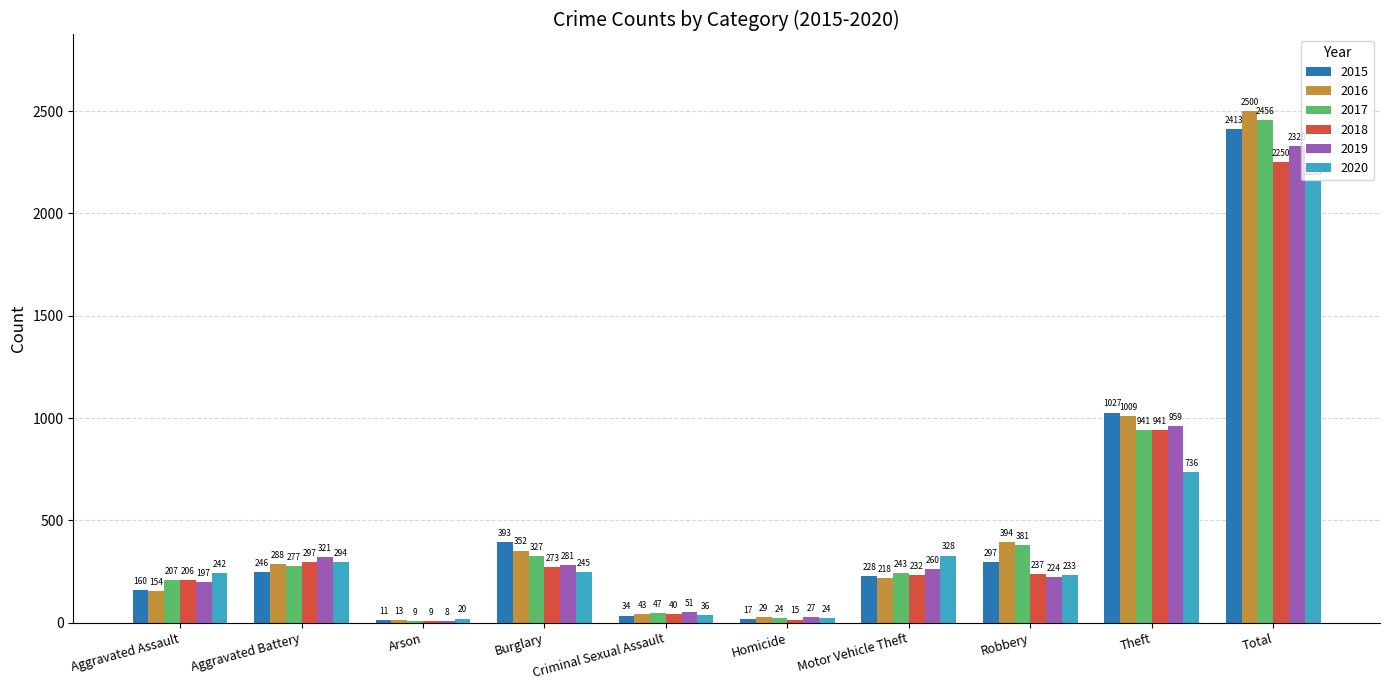

Count the number of categories in the chart.

10